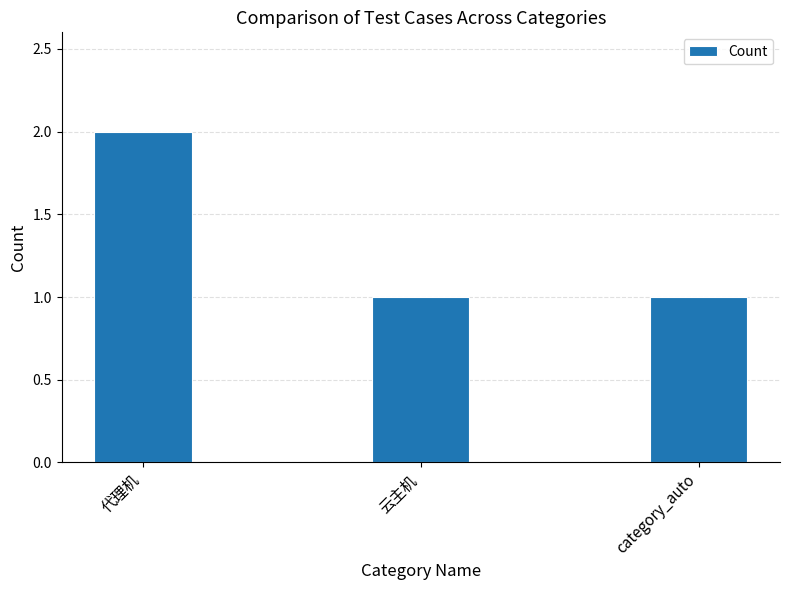

What is the sum of all values?

4